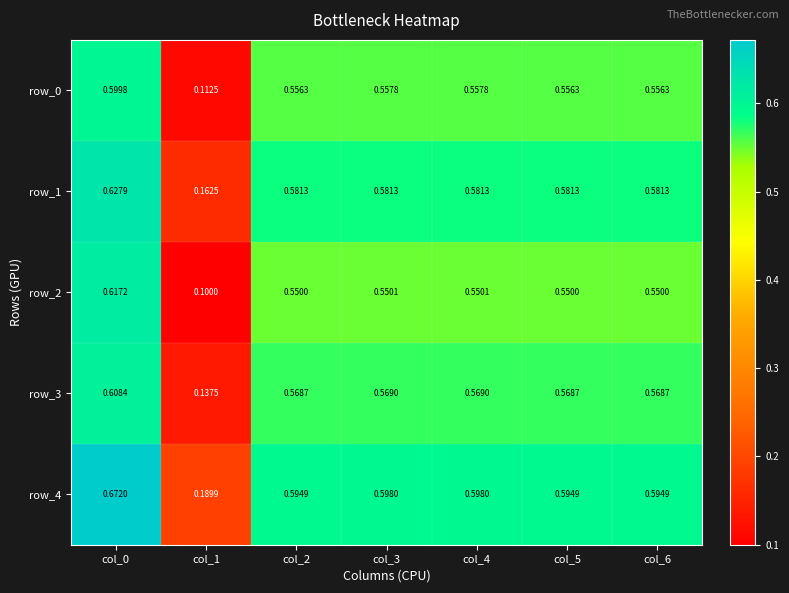

At which label is row_3 closest to 0?

col_1